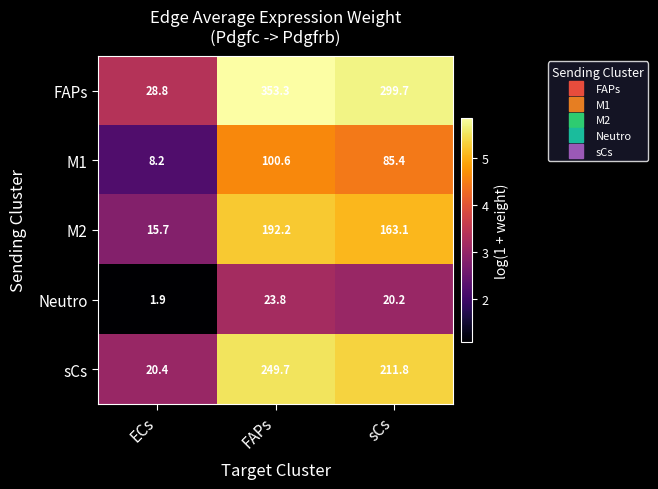

What is the sum of all Neutro values?

45.9